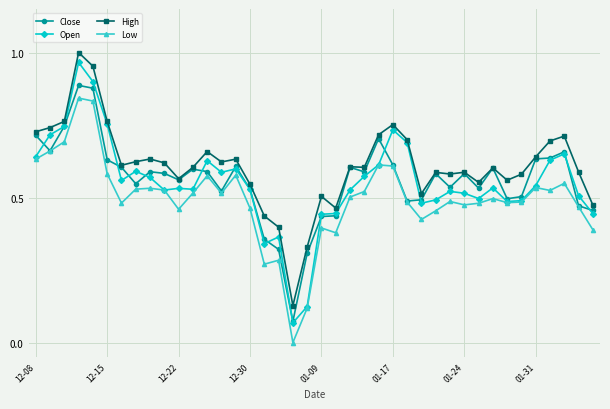

True or false: Low and High intersect in this chart.

False